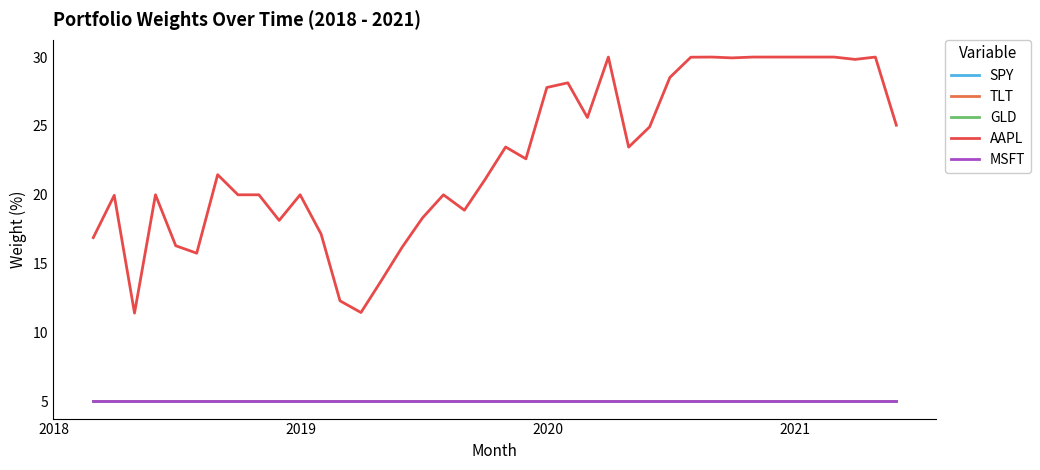

Is this an area chart (filled region under the line)?

No